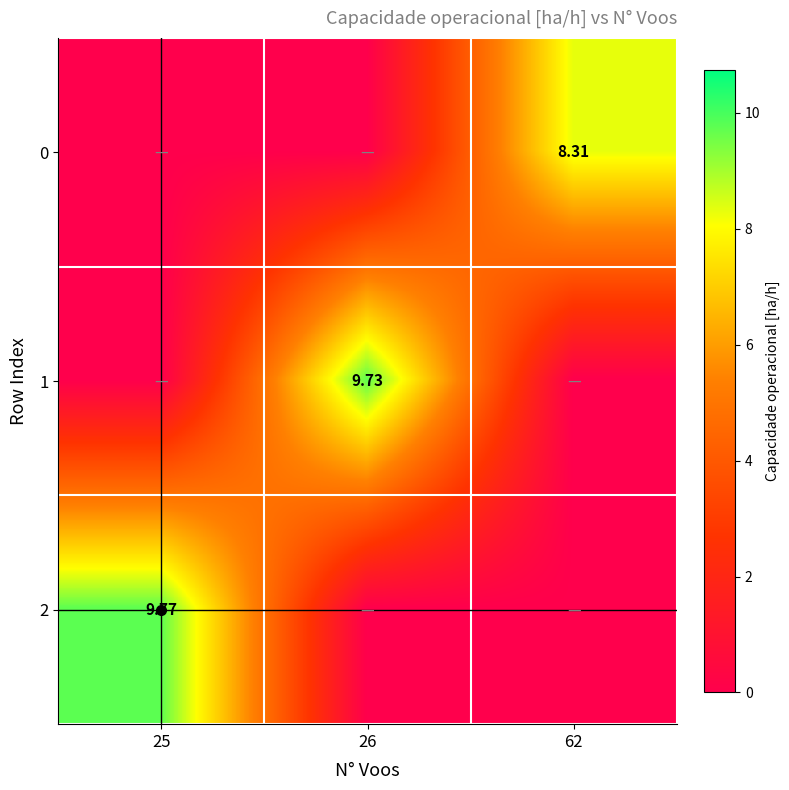

Which series has the largest total across all categories?

2